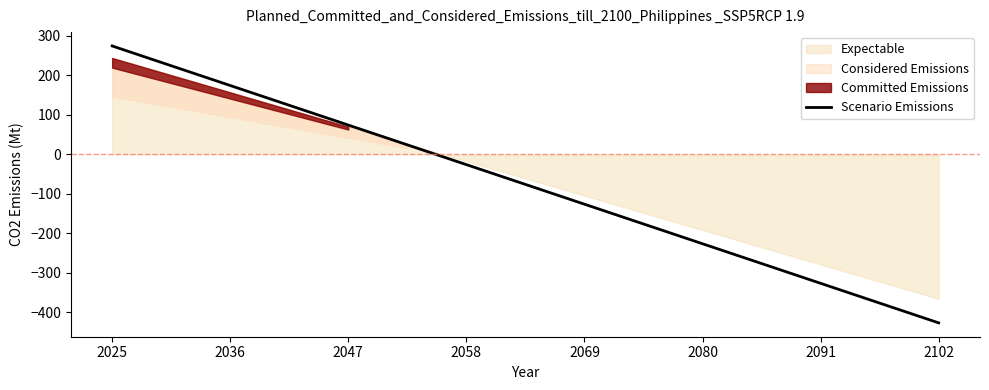

Does the chart display data point markers on the line(s)?

No